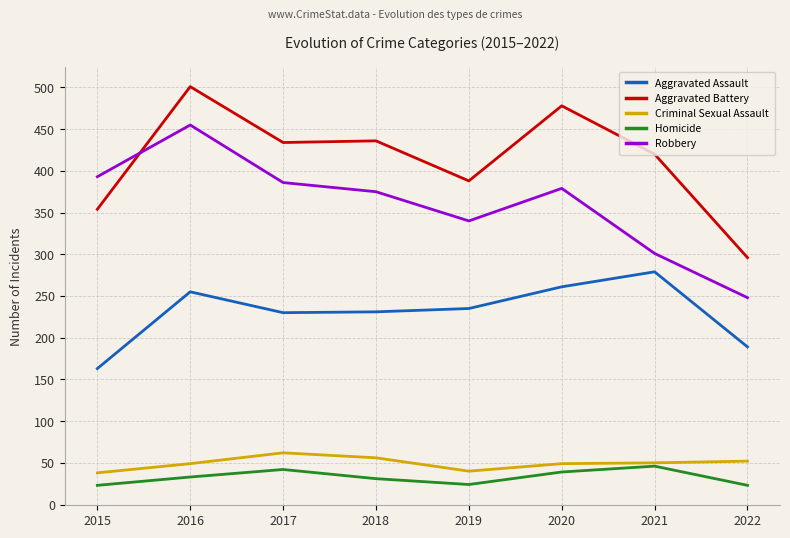

What is the total value across all series at 2021?

1096